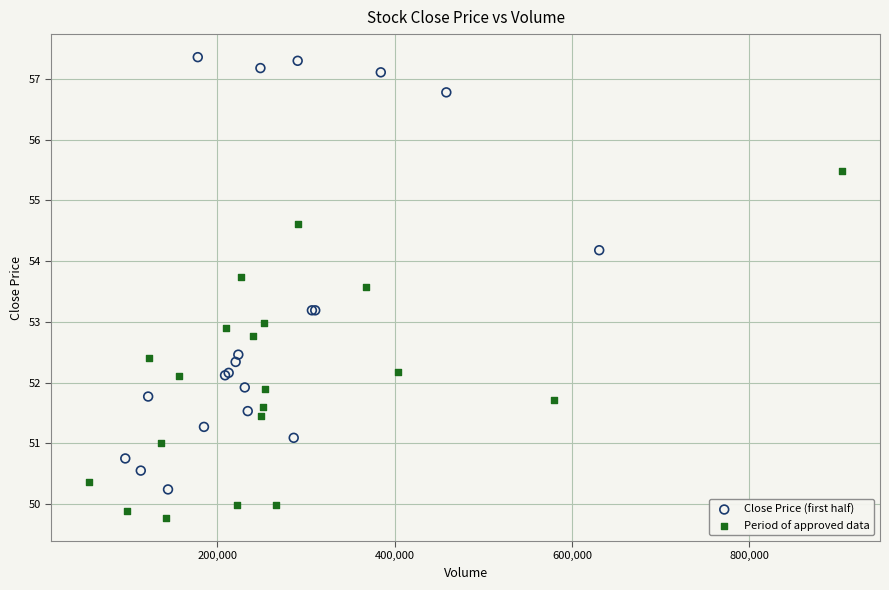

Which series reaches the minimum Y coordinate?

Period of approved data